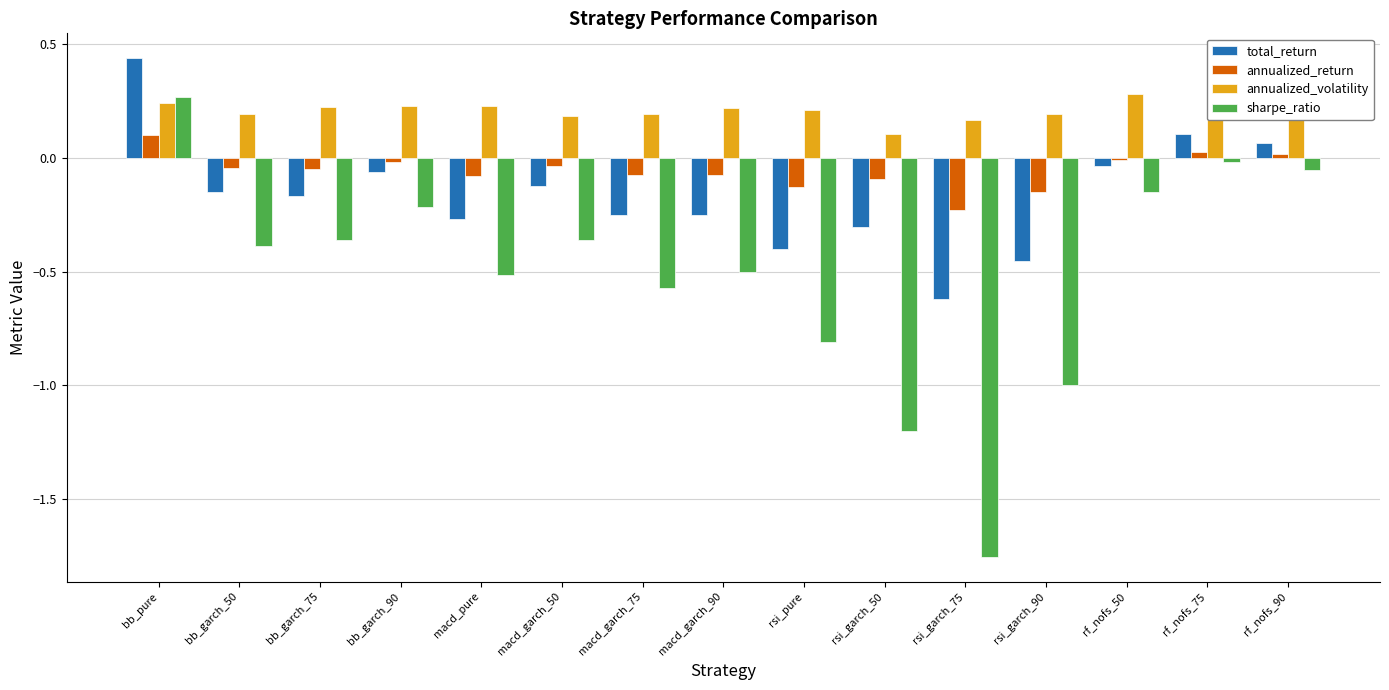

Rank the series at rsi_garch_50 from highest to lowest value.

annualized_volatility, annualized_return, total_return, sharpe_ratio